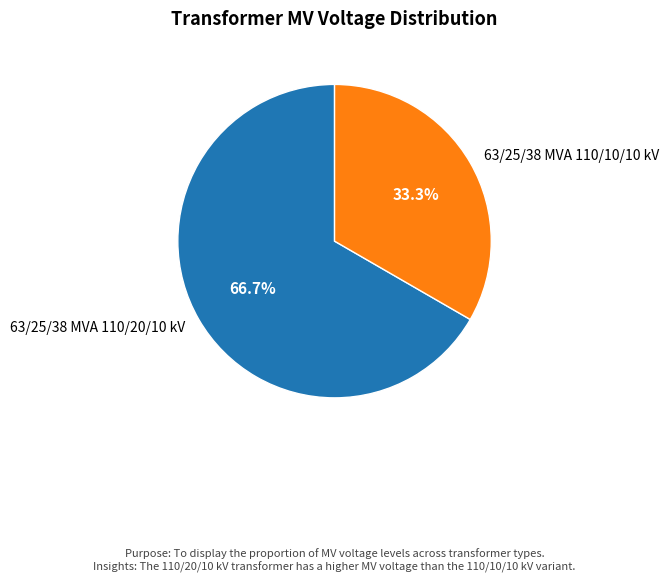

True or false: 63/25/38 MVA 110/10/10 kV accounts for 46% of the total.

False